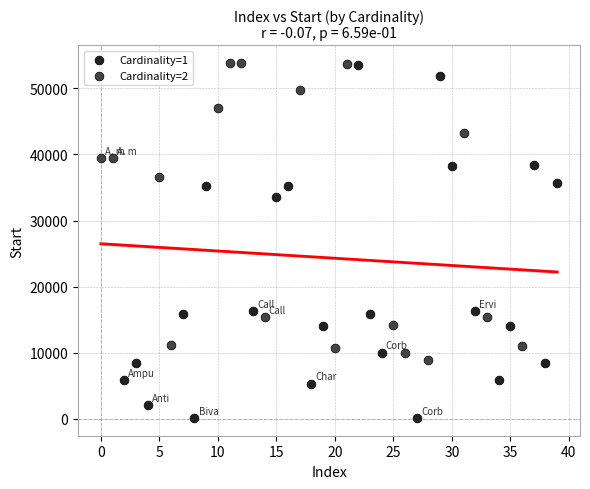

Which series has the widest spread of Y values?

Cardinality=1